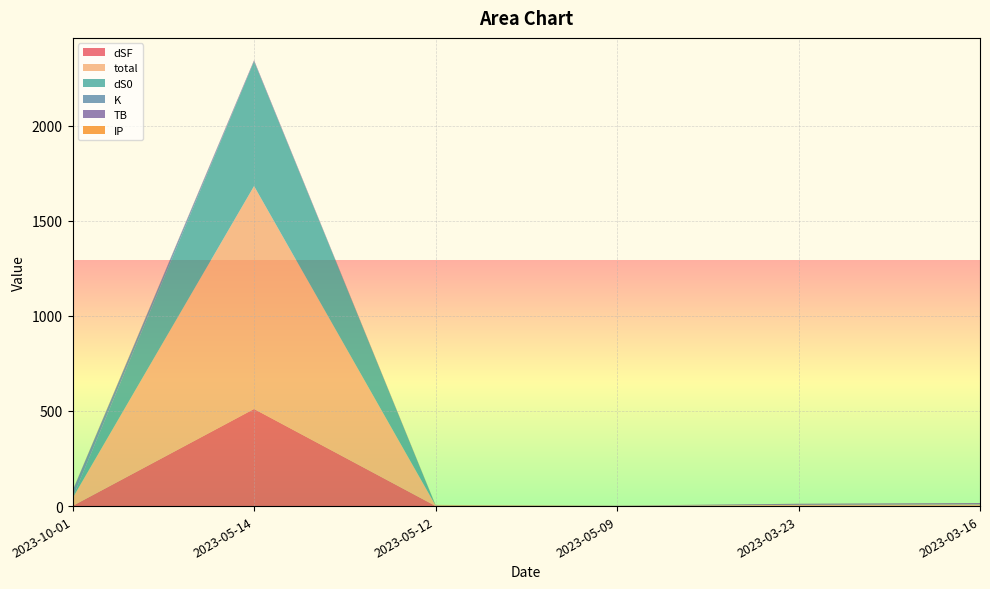

Reading left to right, extract all data points from this chart.

dSF: 0.9	510.5	0.6	0.1	0.3	0.4
total: 41.0	1172.1	3.1	1.3	6.2	8.2
dS0: 1.2	655.9	0.5	0.4	0.2	0.4
K: 37.3	0.1	0.5	0.5	0.1	1.8
TB: 0.3	5.3	0.0	0.0	5.3	5.3
IP: 1.4	0.2	1.4	0.2	0.2	0.2